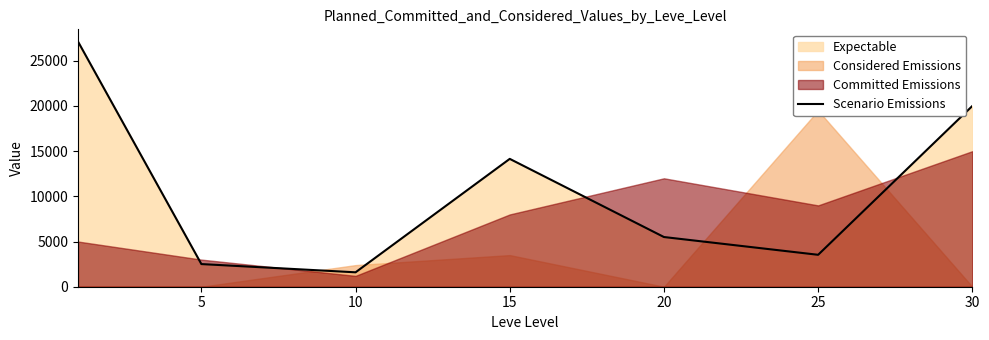

What is the value of the 7th point from the left?

20000